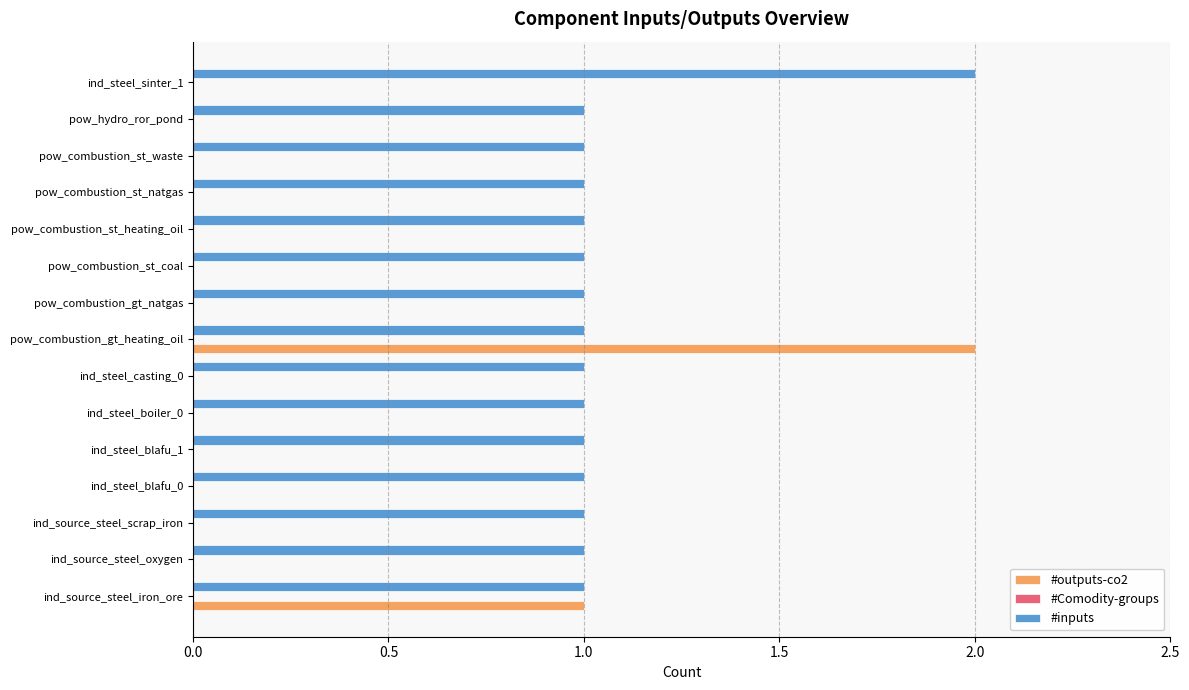

Between pow_combustion_gt_heating_oil and pow_combustion_gt_natgas, which series saw the biggest shift?

#outputs-co2